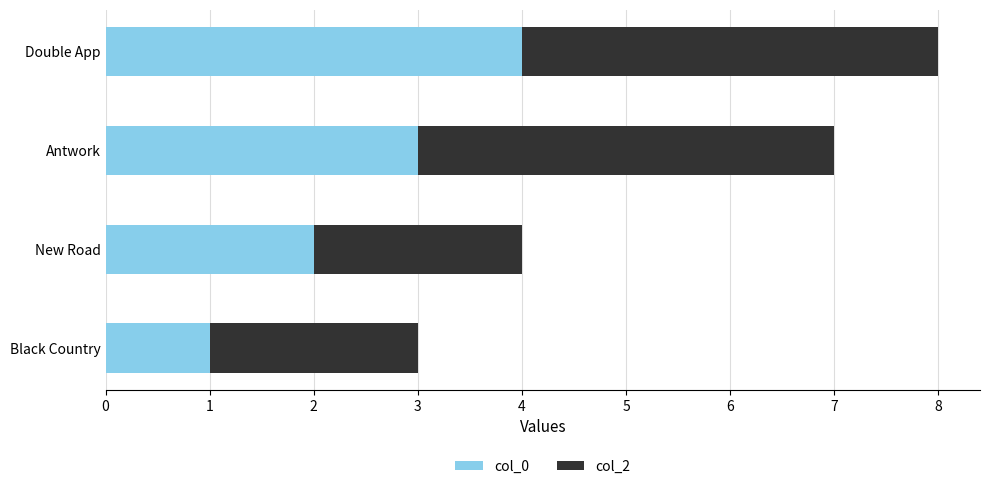

At which category is the sum across all series the highest?

Double App